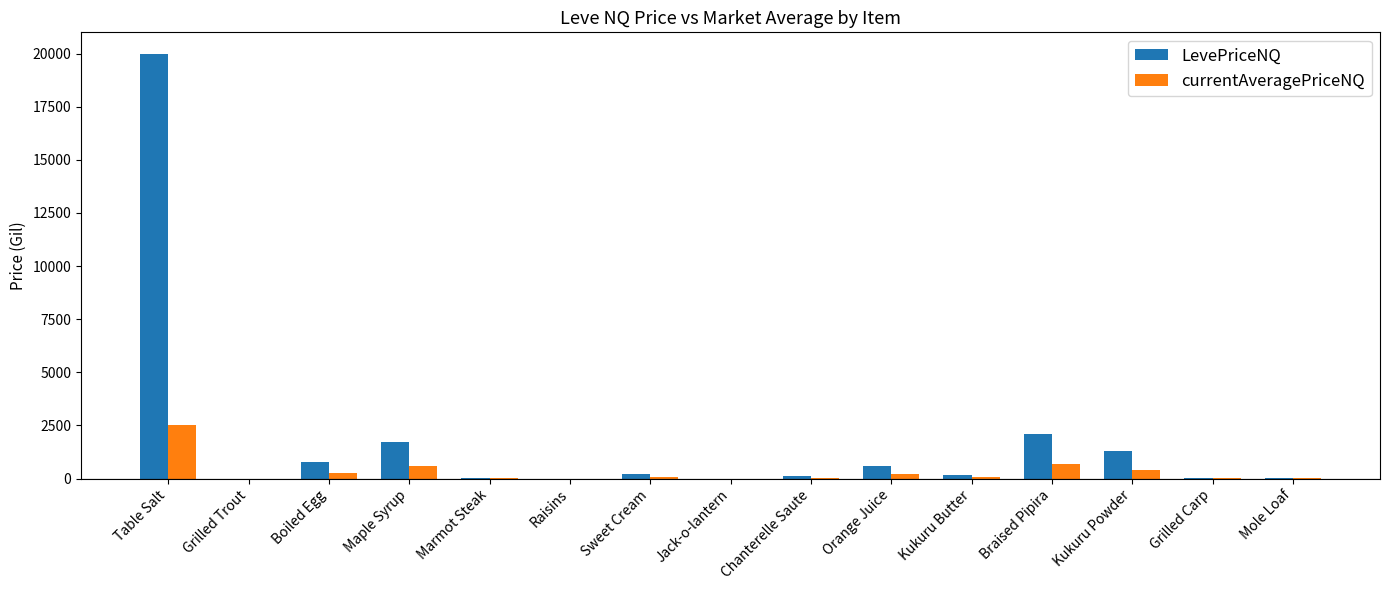

True or false: LevePriceNQ has a value of 0.0 at Jack-o-lantern.

True